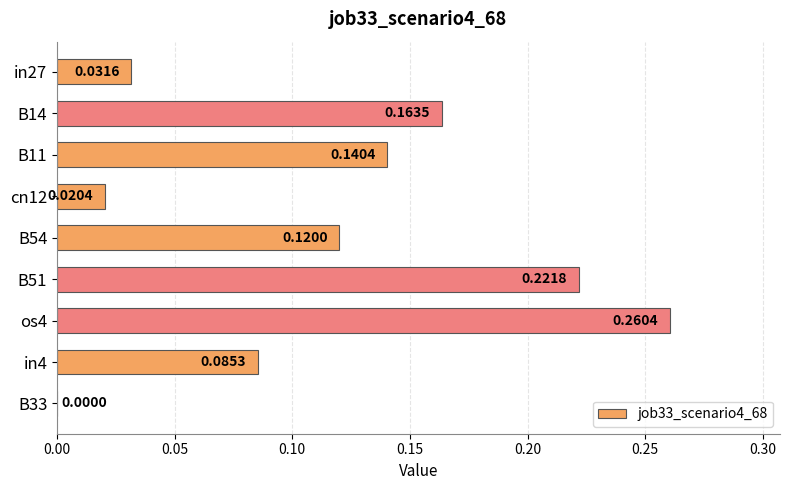

Between in4 and B54, which is larger?

B54